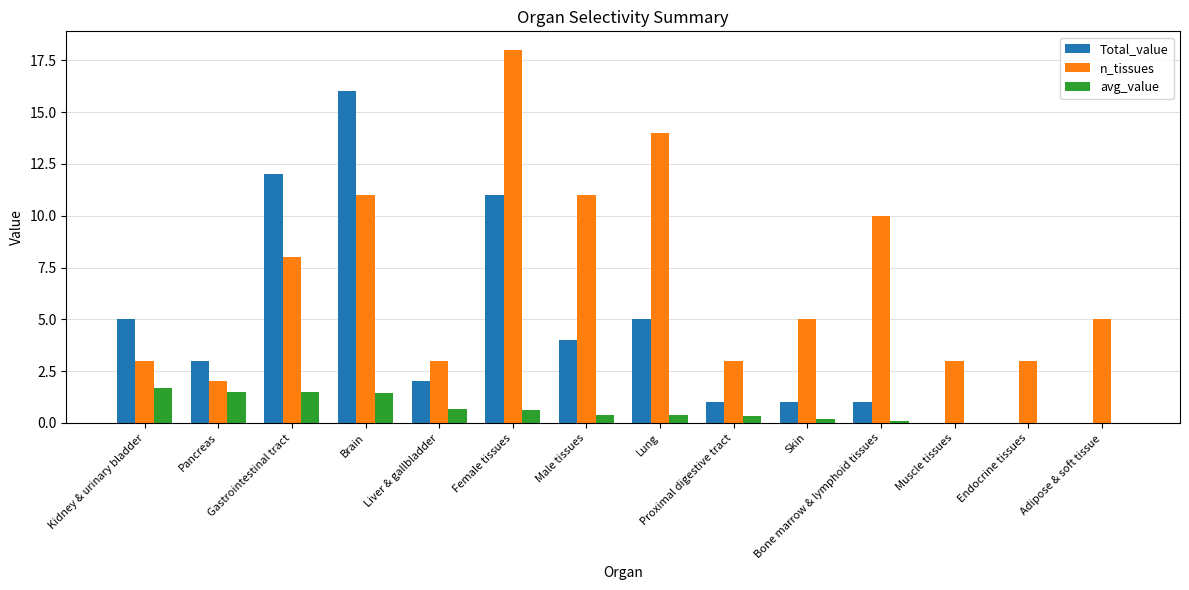

Is it true that n_tissues equals 5.0 at Adipose & soft tissue?

True